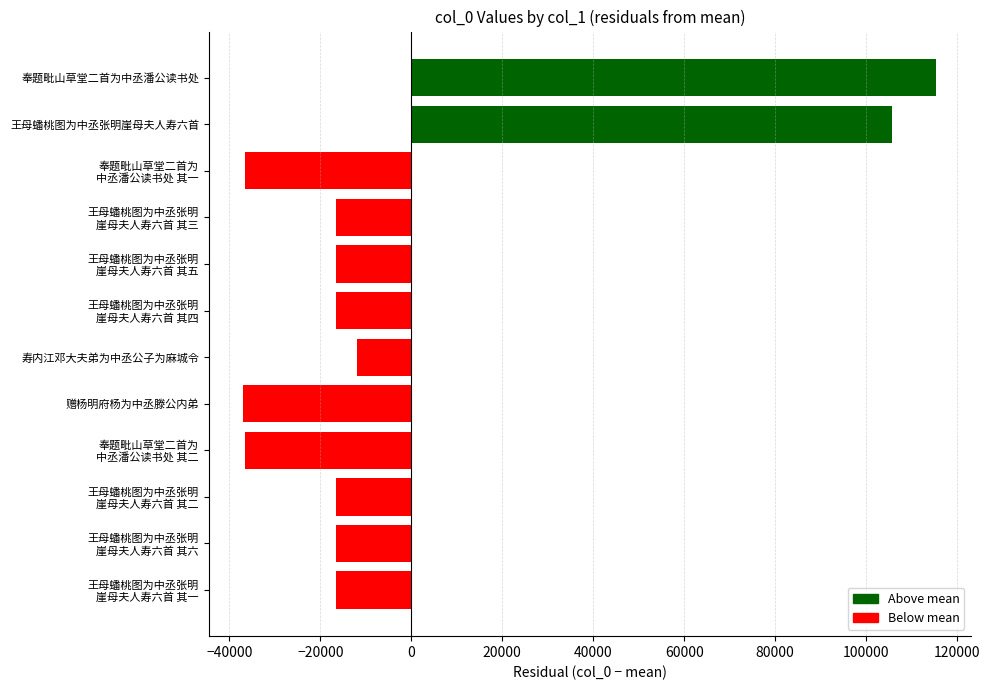

How many negative values are there?

10